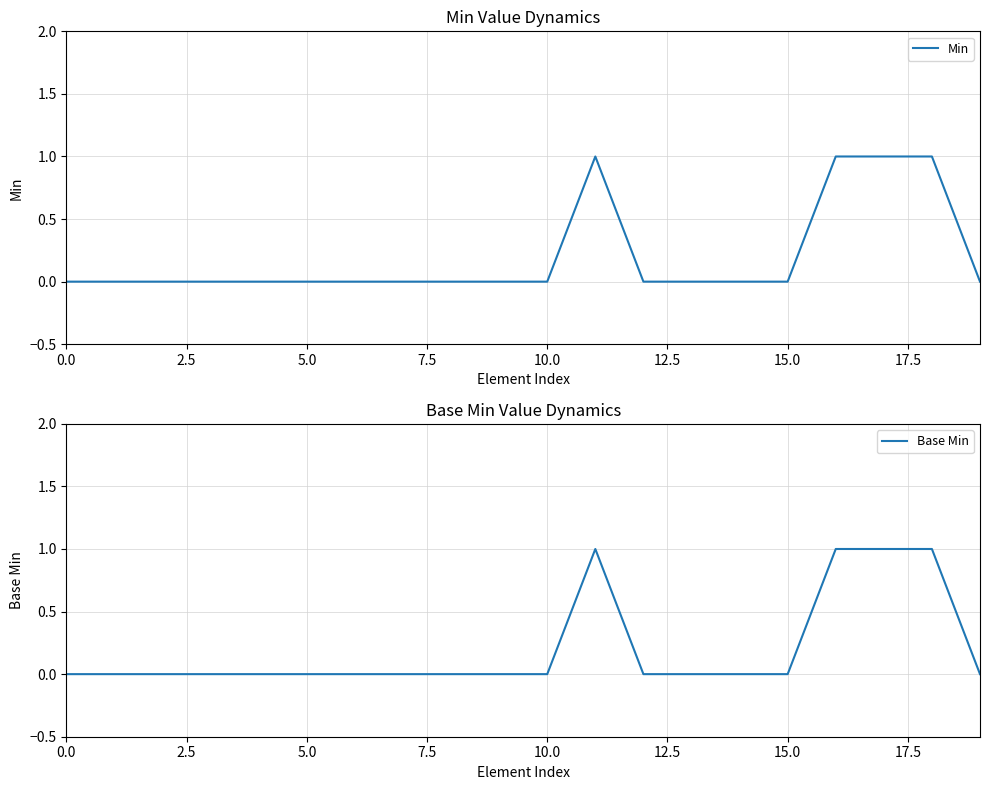

What is the maximum value for Base Min?

1